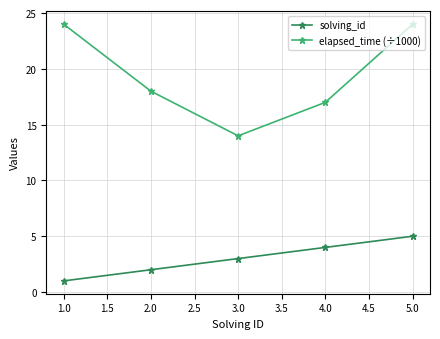

What is the average value of the elapsed_time (÷1000) series?

19